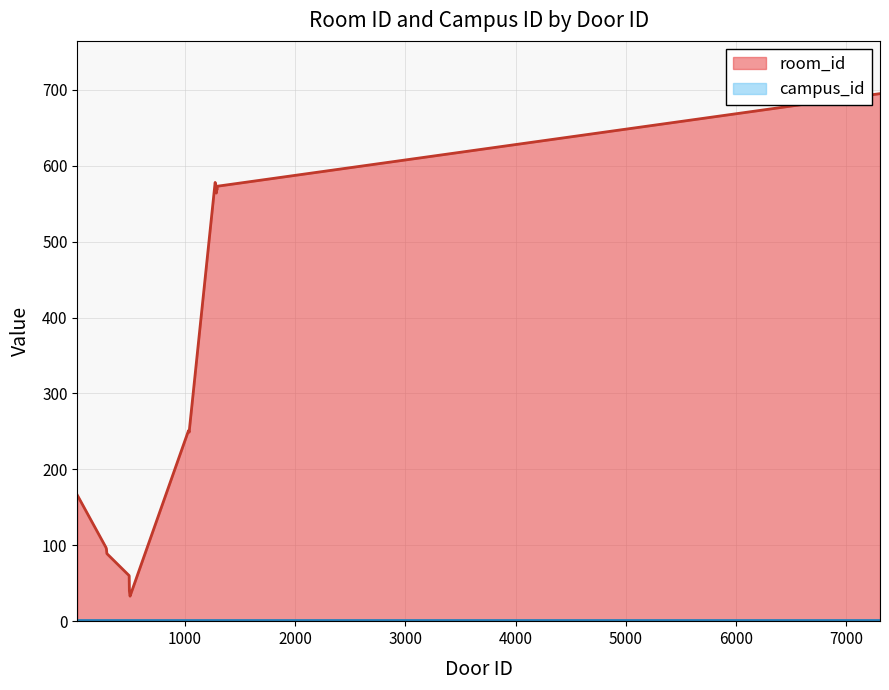

What is the sum of the room_id values at 1037 and 1290?

818